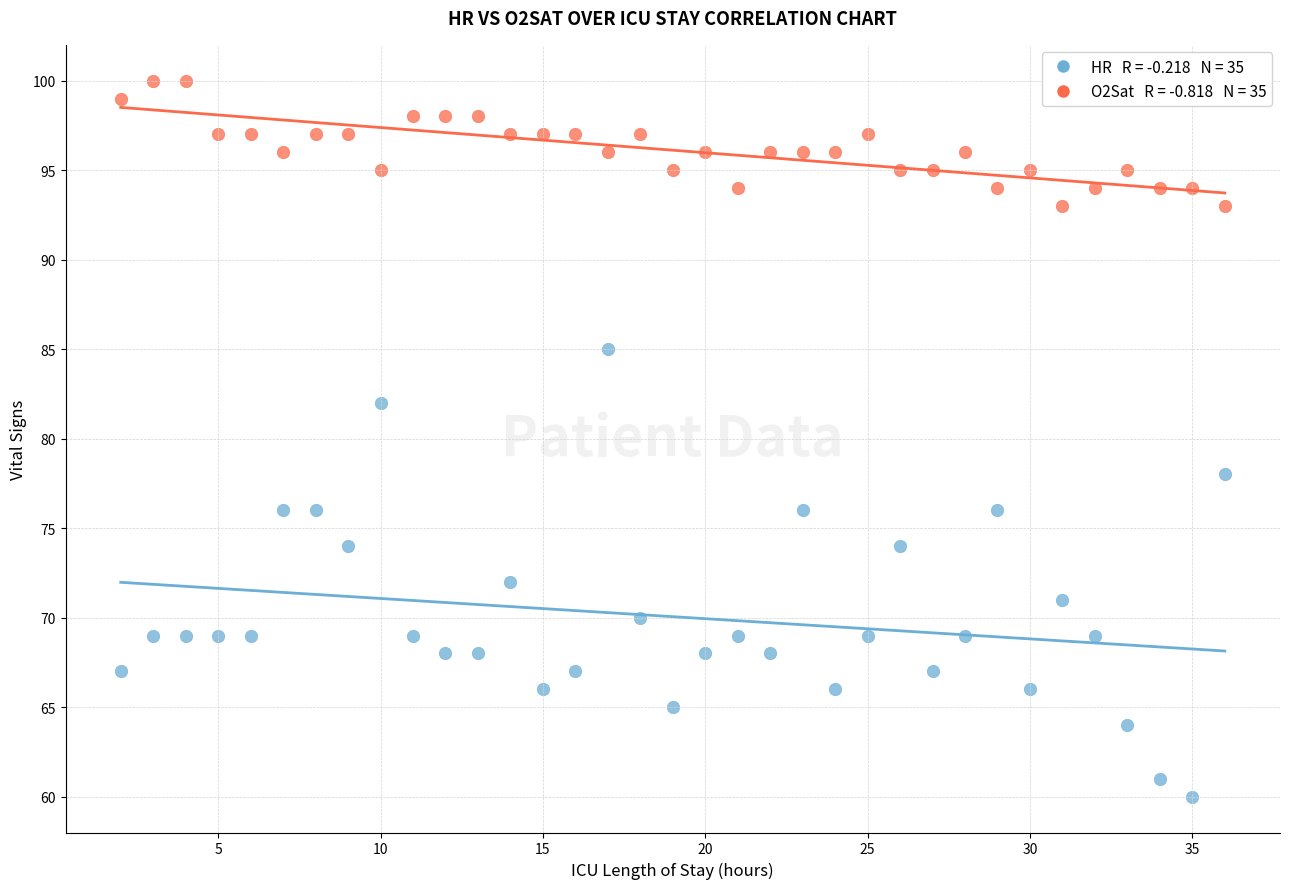

Across all data points, what is the range of Y values (max minus min)?

40